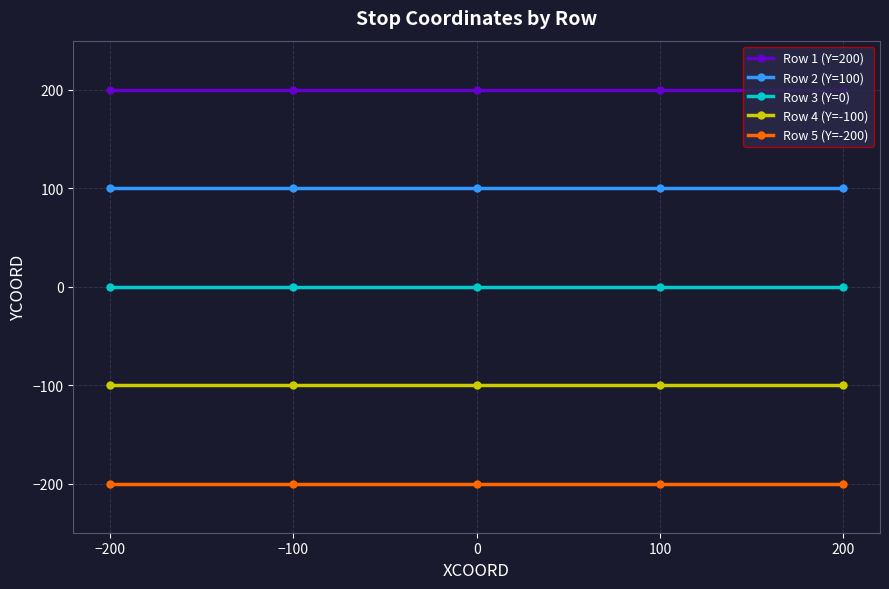

What is the sum of all Row 4 (Y=-100) values?

-500